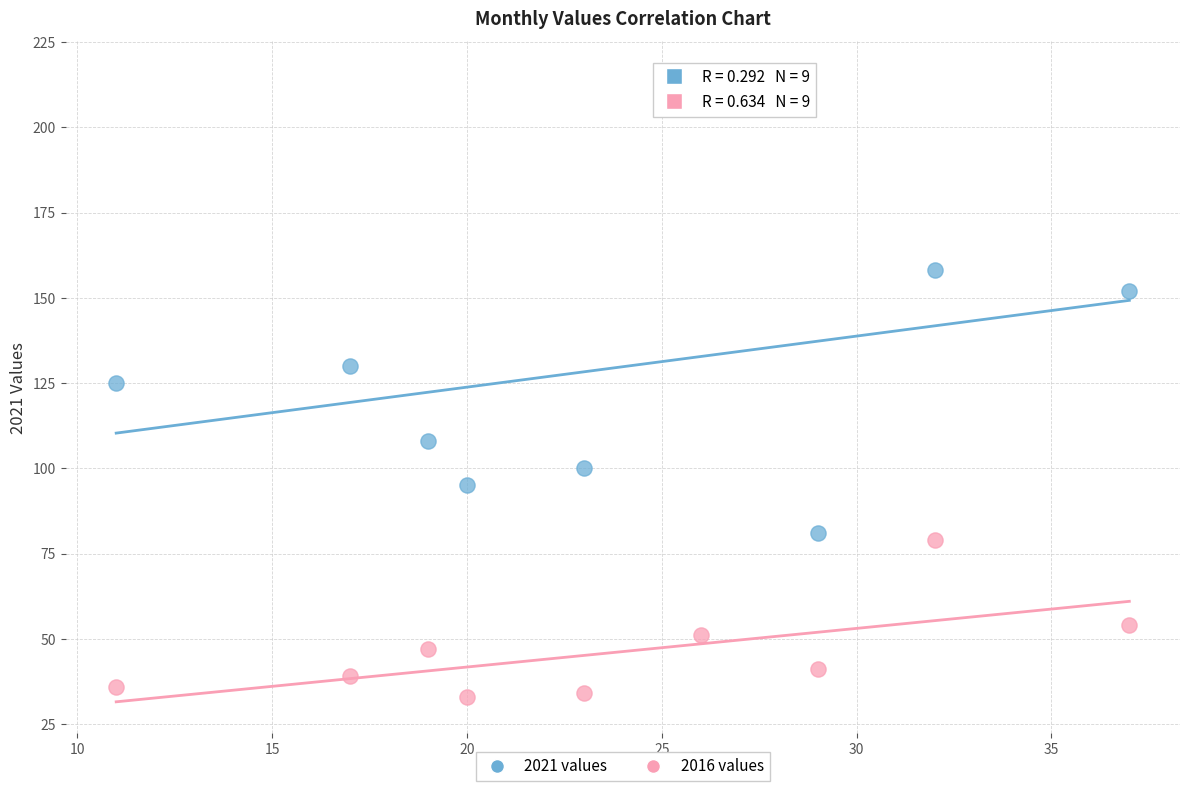

Which series contains the highest Y value?

2021 values